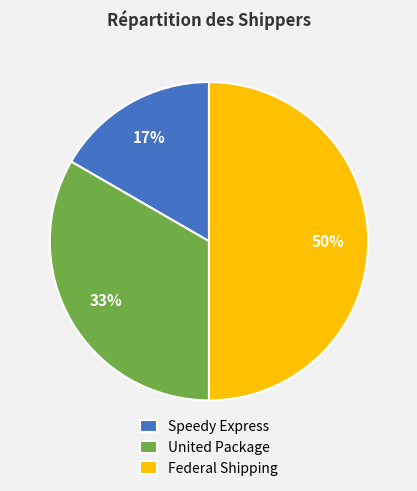

To the nearest percent, what is the combined percentage of Speedy Express and Federal Shipping?

67%